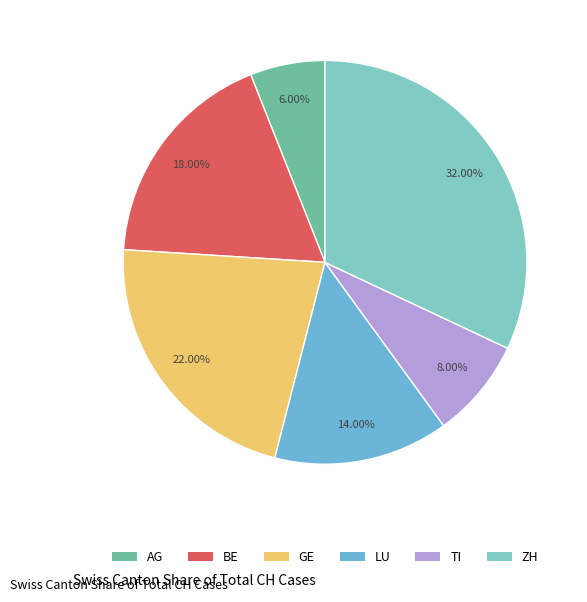

Does any single category account for the majority?

No